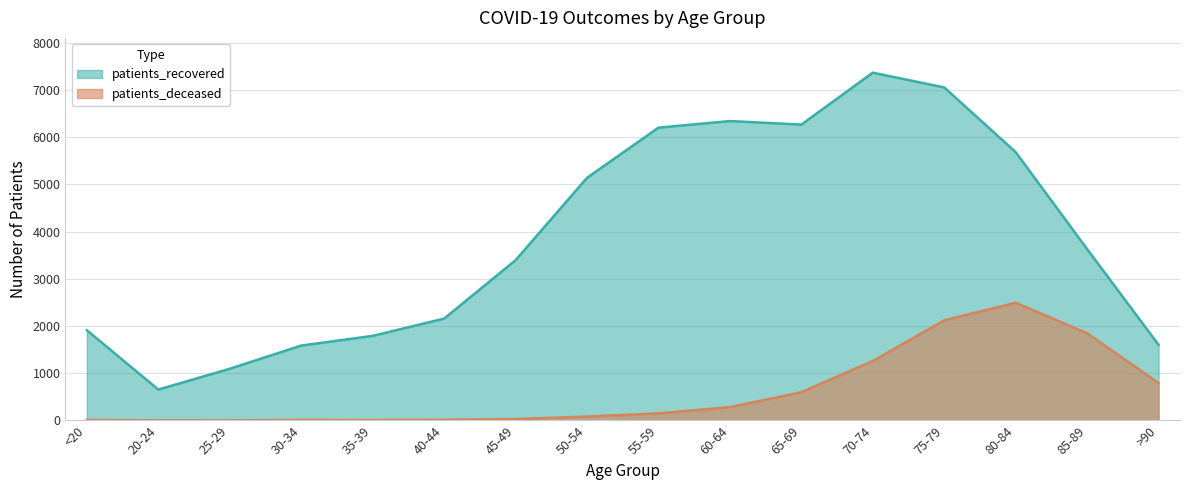

List the series in order of their overall mean, lowest first.

patients_deceased, patients_recovered